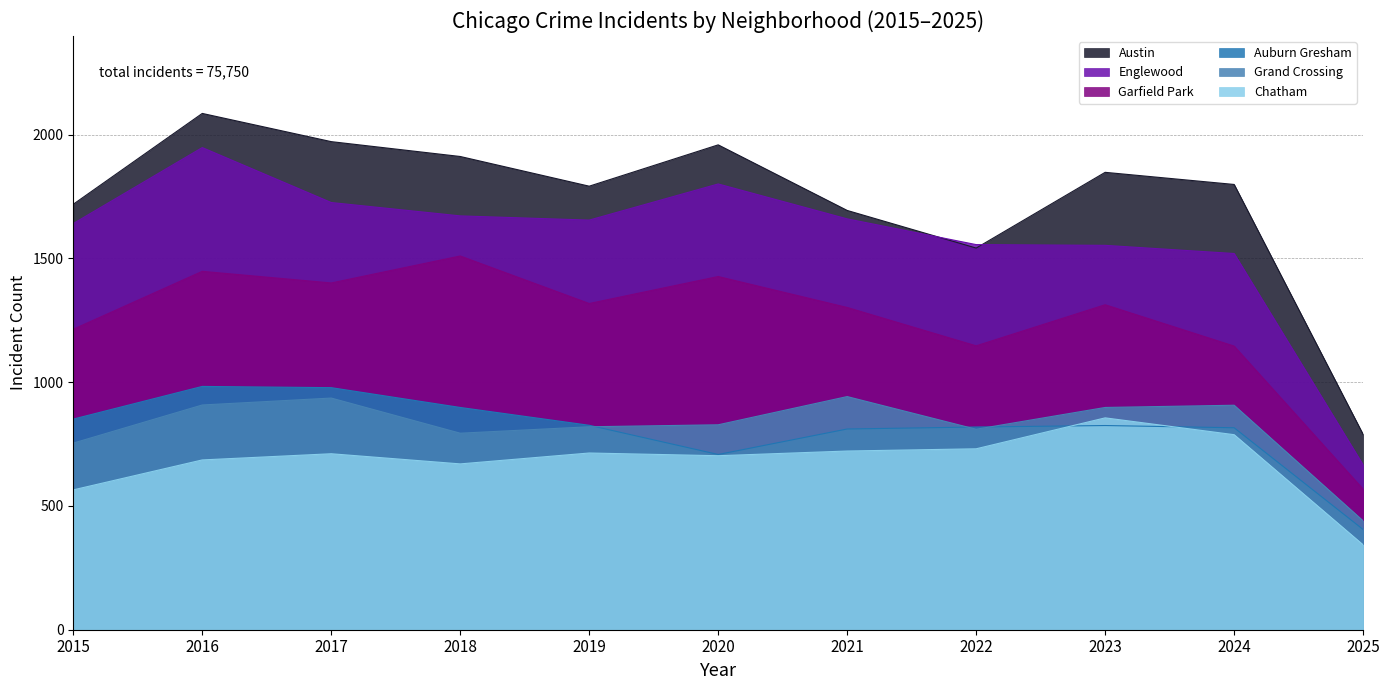

At which category is the sum across all series the highest?

2016